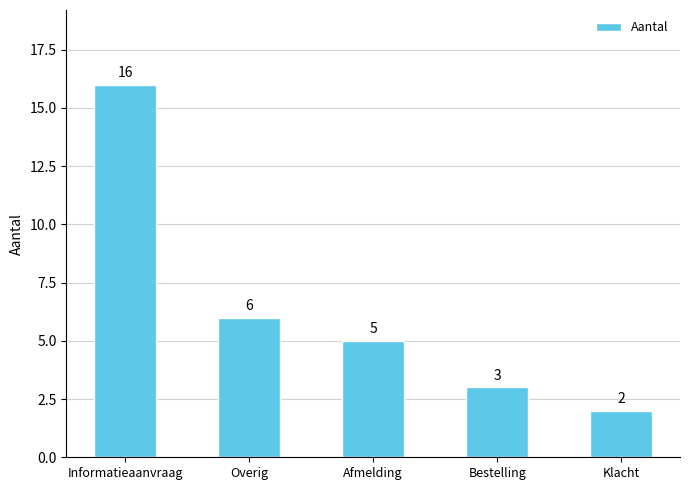

What is the maximum value shown in the chart?

16